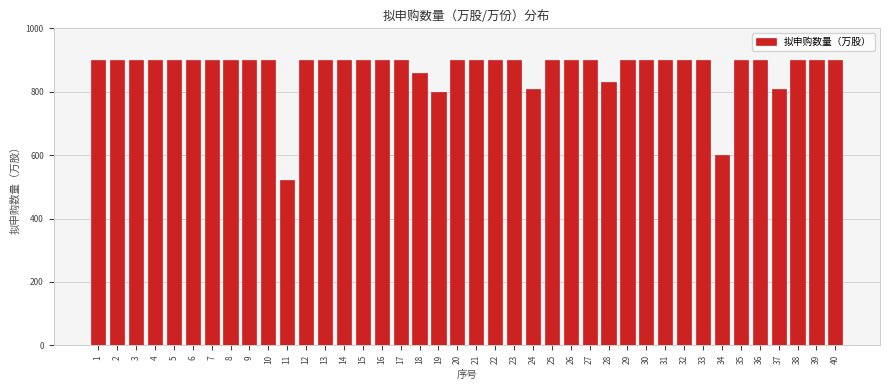

Approximately how many times larger is the value at 38 compared to 5?

1.0